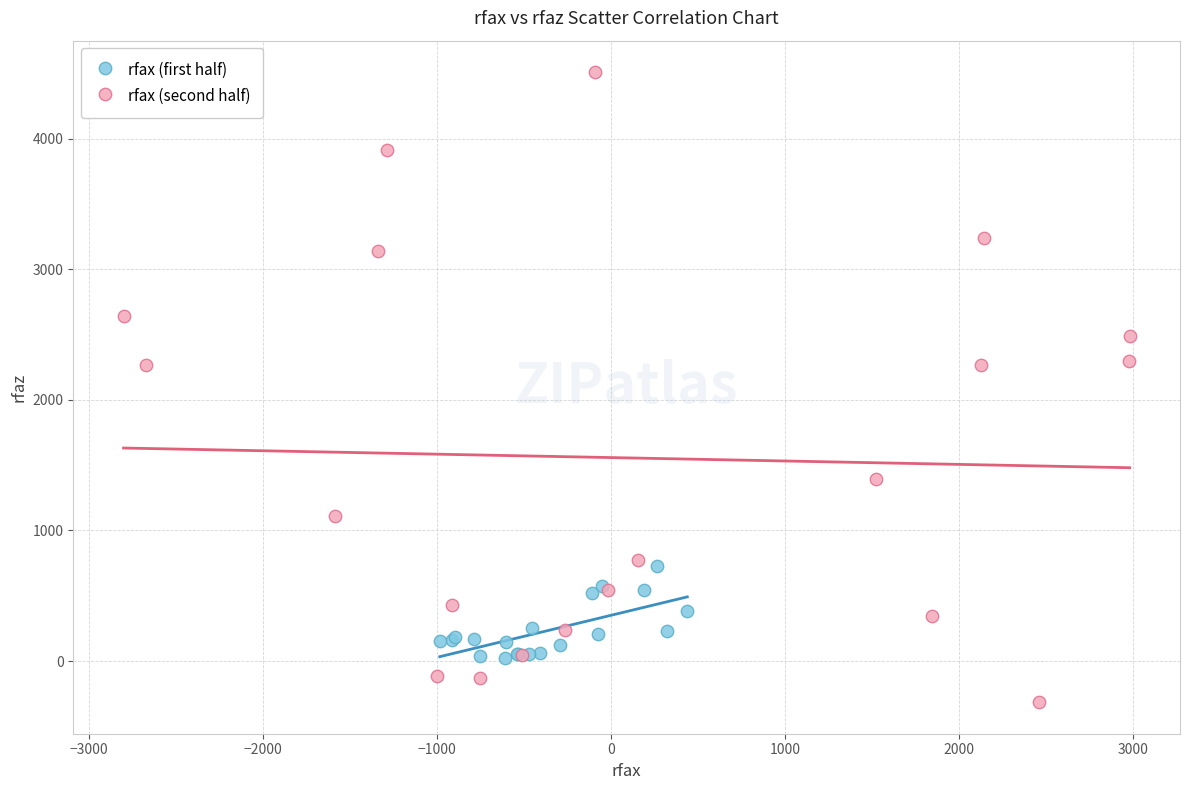

What are all the series names shown in the legend?

rfax (first half), rfax (second half)